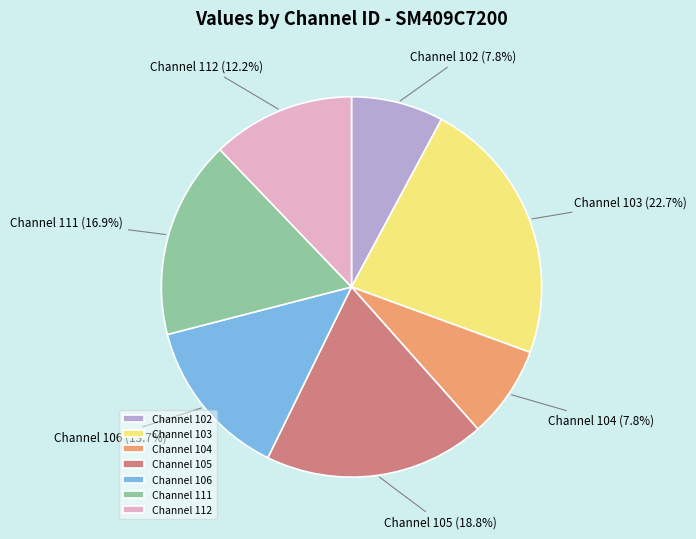

Does Channel 105 account for over 50% of the chart?

No